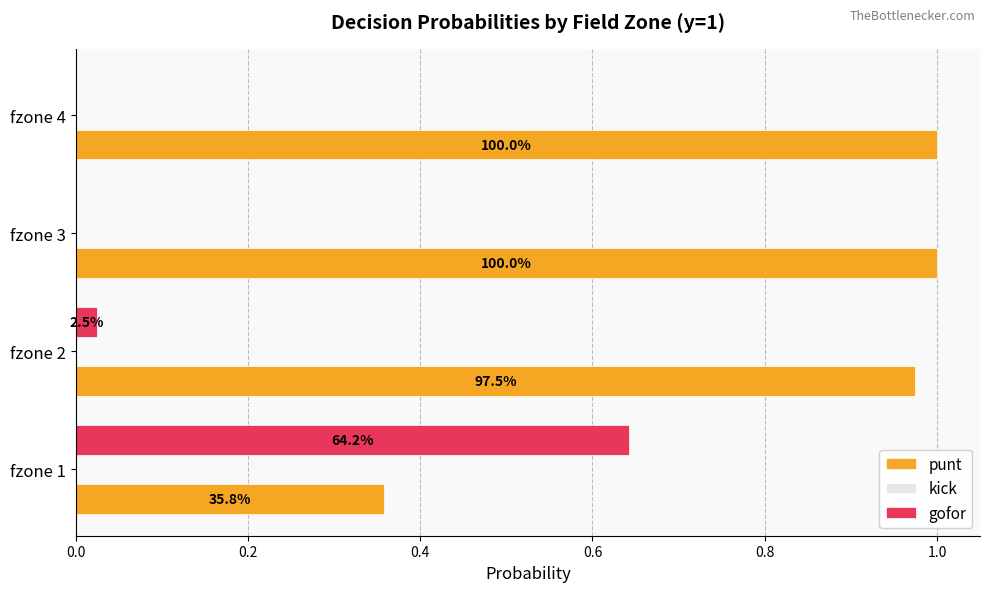

Does the chart contain any negative values?

No